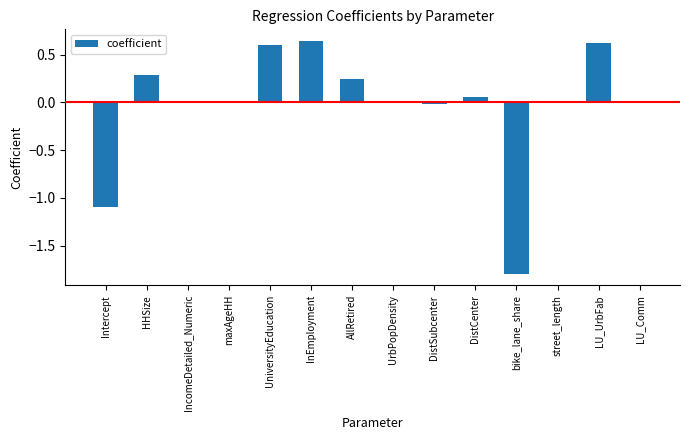

What is the change in value from DistCenter to LU_UrbFab?

+0.6